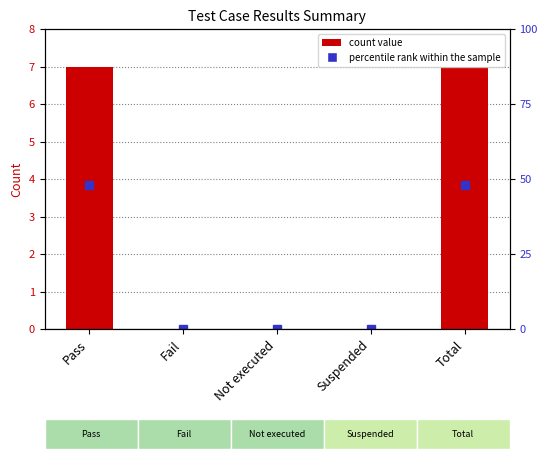

Reading right to left, what are all the values shown in this chart?

7	0	0	0	7